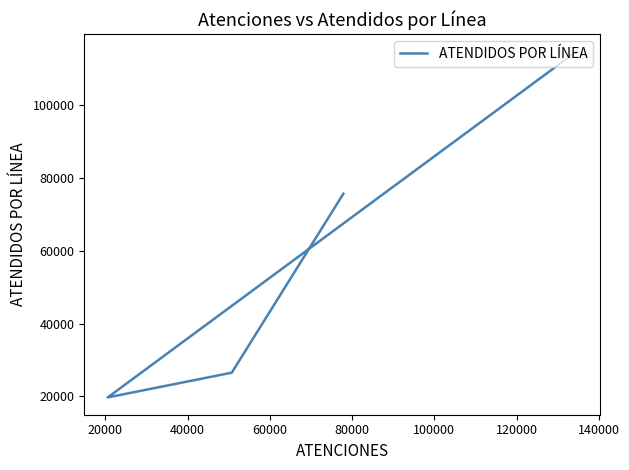

Count the number of data series in this chart.

1